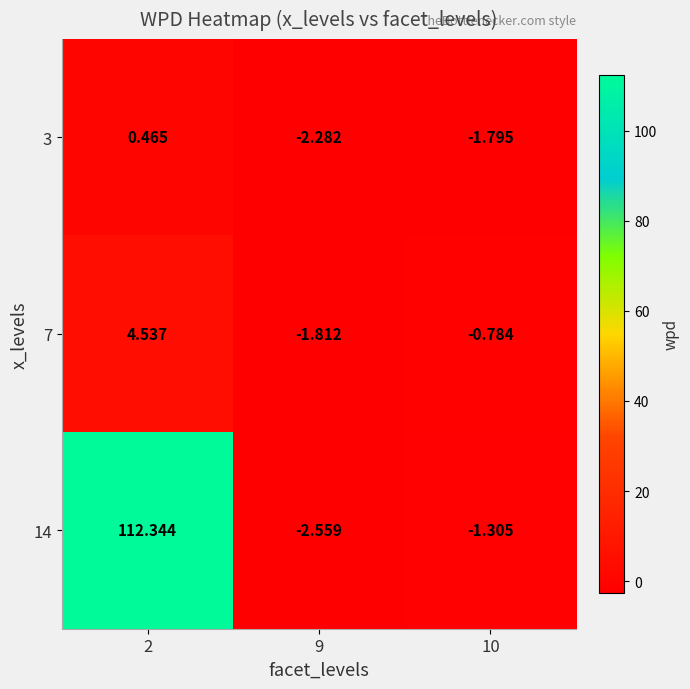

At which category is the sum across all series the highest?

2